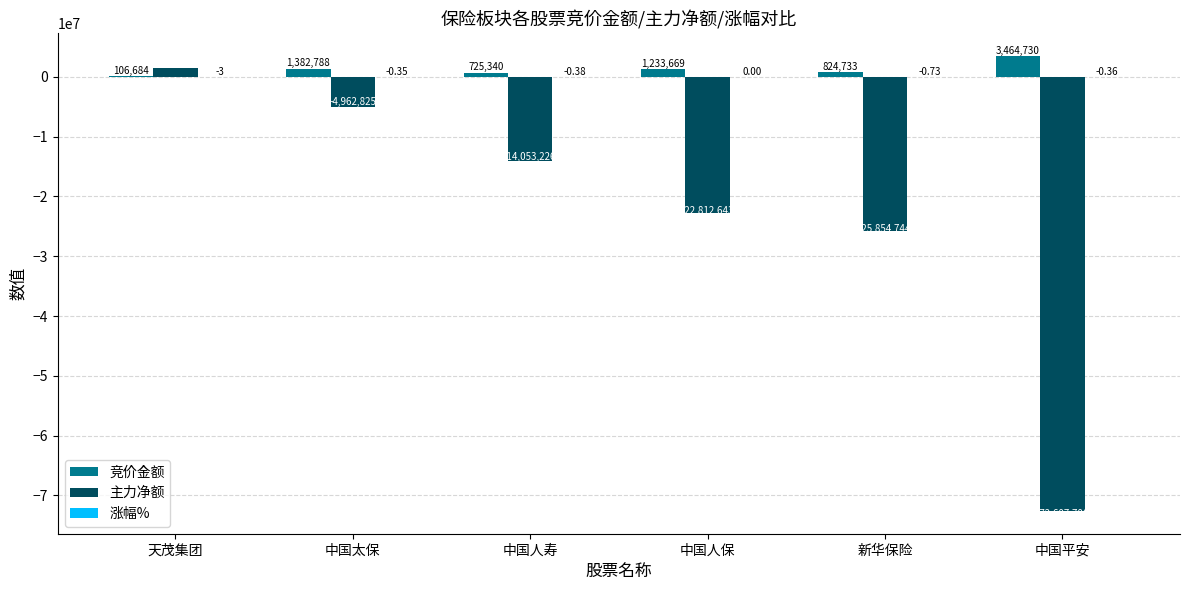

At which label does 竞价金额 first exceed 1233669?

中国太保